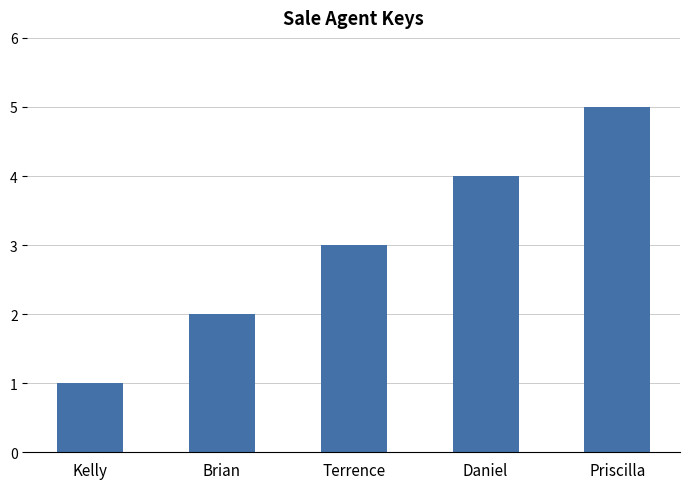

What is the difference between the values at Daniel and Priscilla?

1